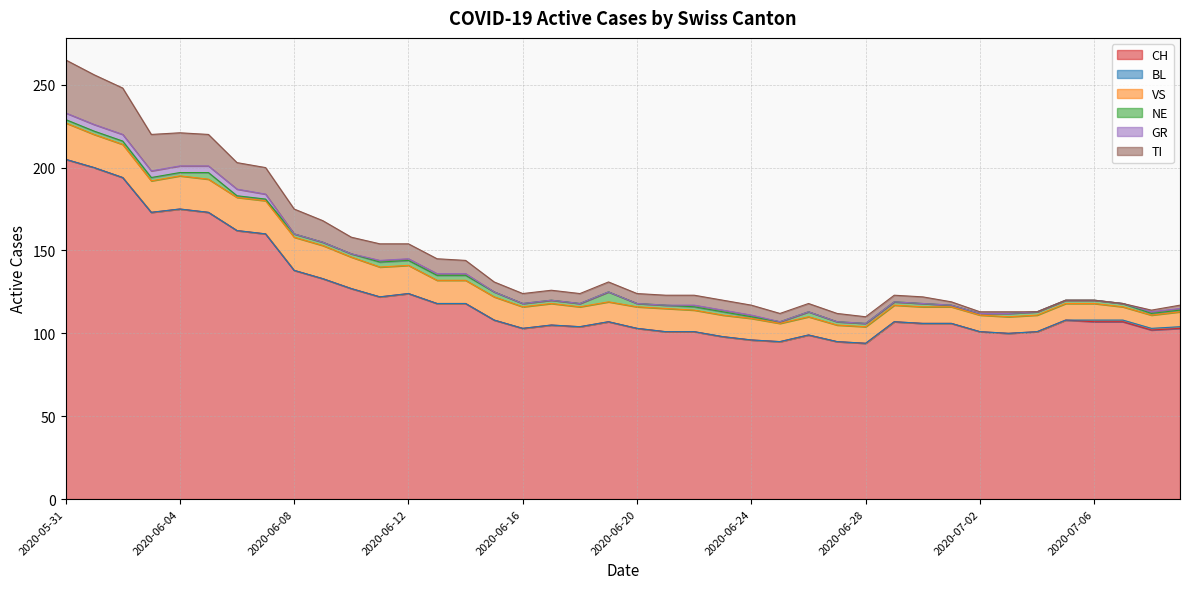

True or false: CH and BL intersect in this chart.

False